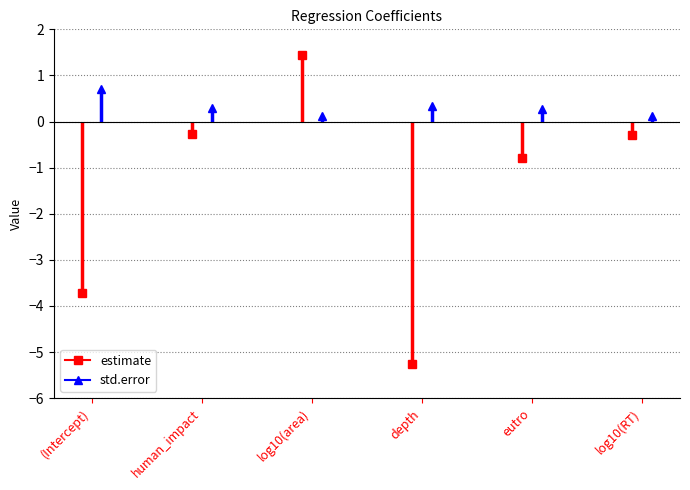

Is this an area chart (filled region under the line)?

No